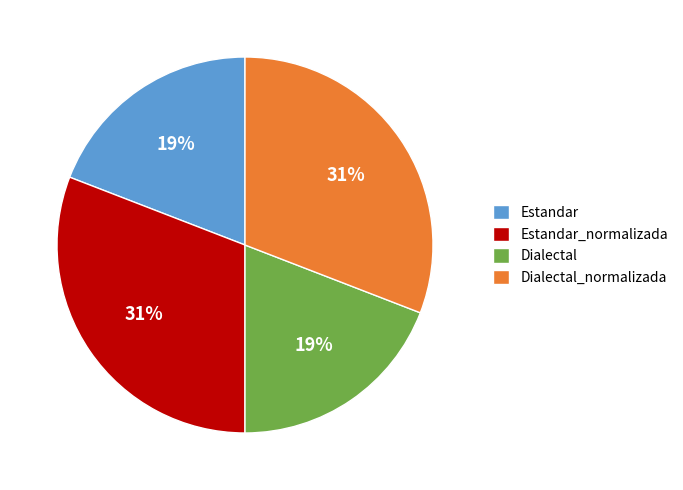

Count the number of slices in the pie.

4